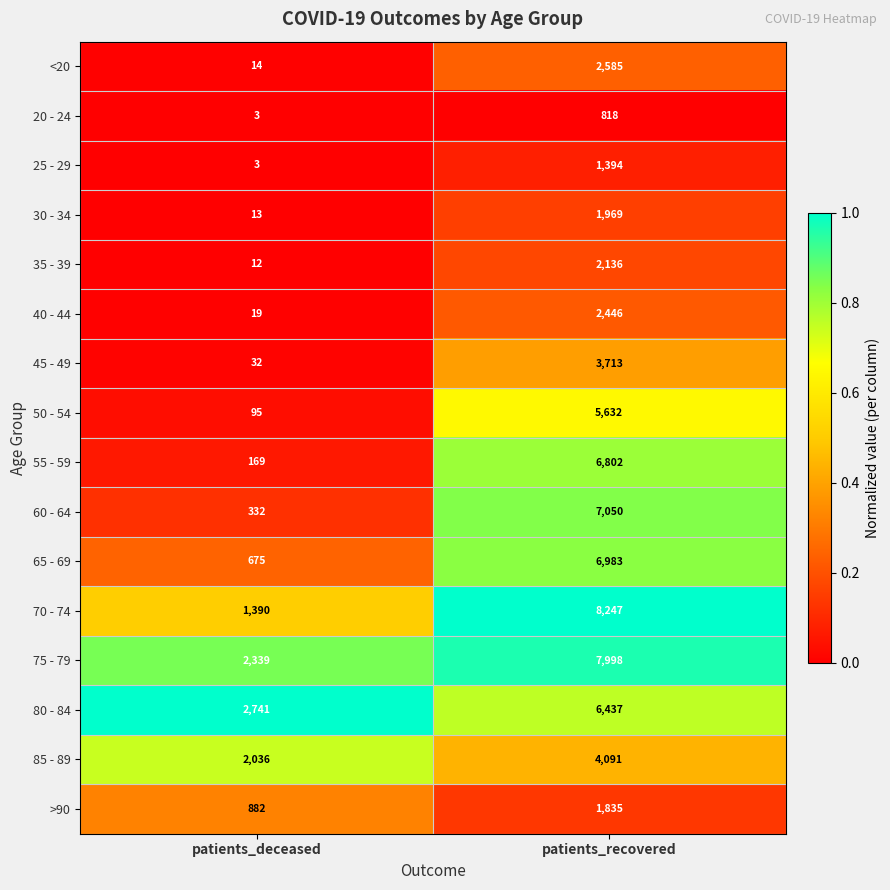

True or false: 55 - 59 has a value of 281 at patients_deceased.

False